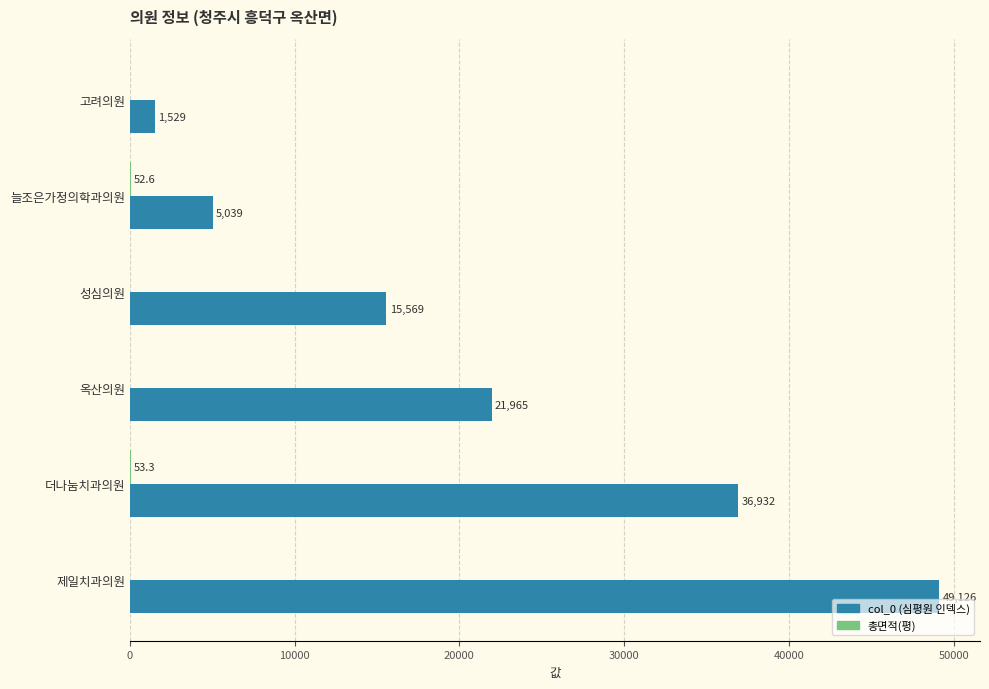

How many categories are shown in the chart?

6